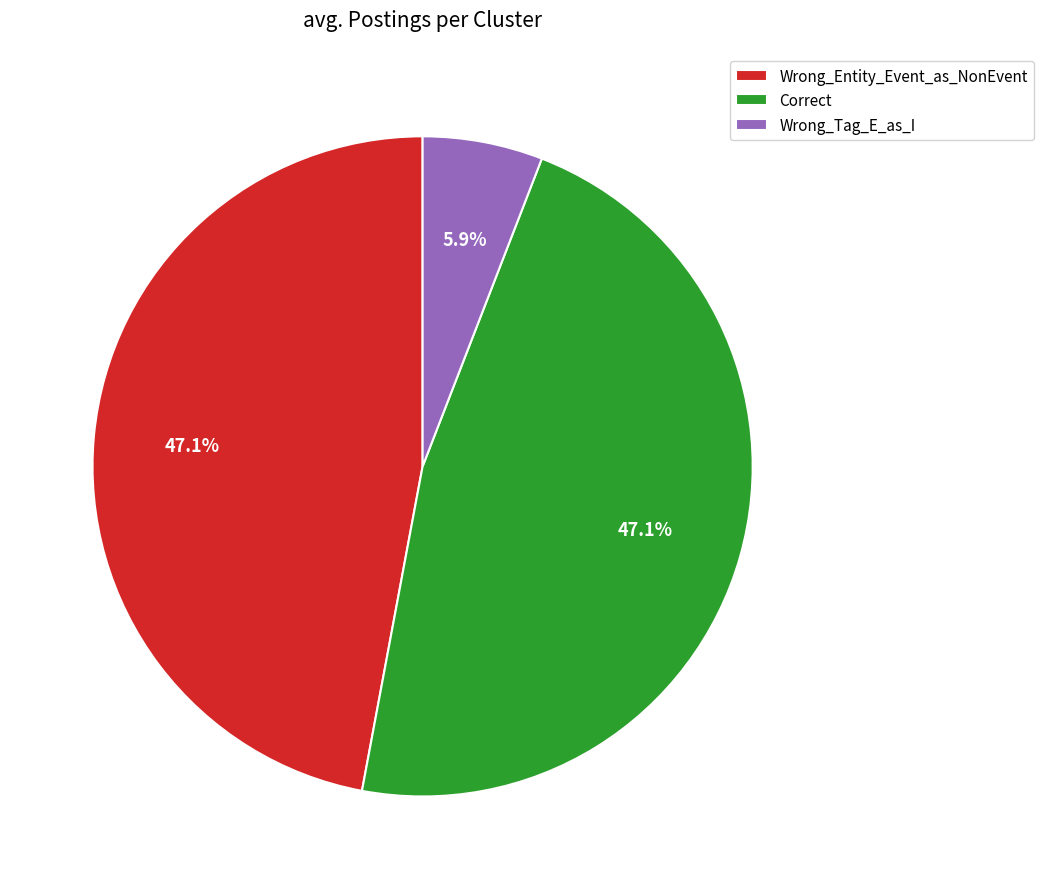

To the nearest percent, what is the combined percentage of Correct and Wrong_Entity_Event_as_NonEvent?

94%